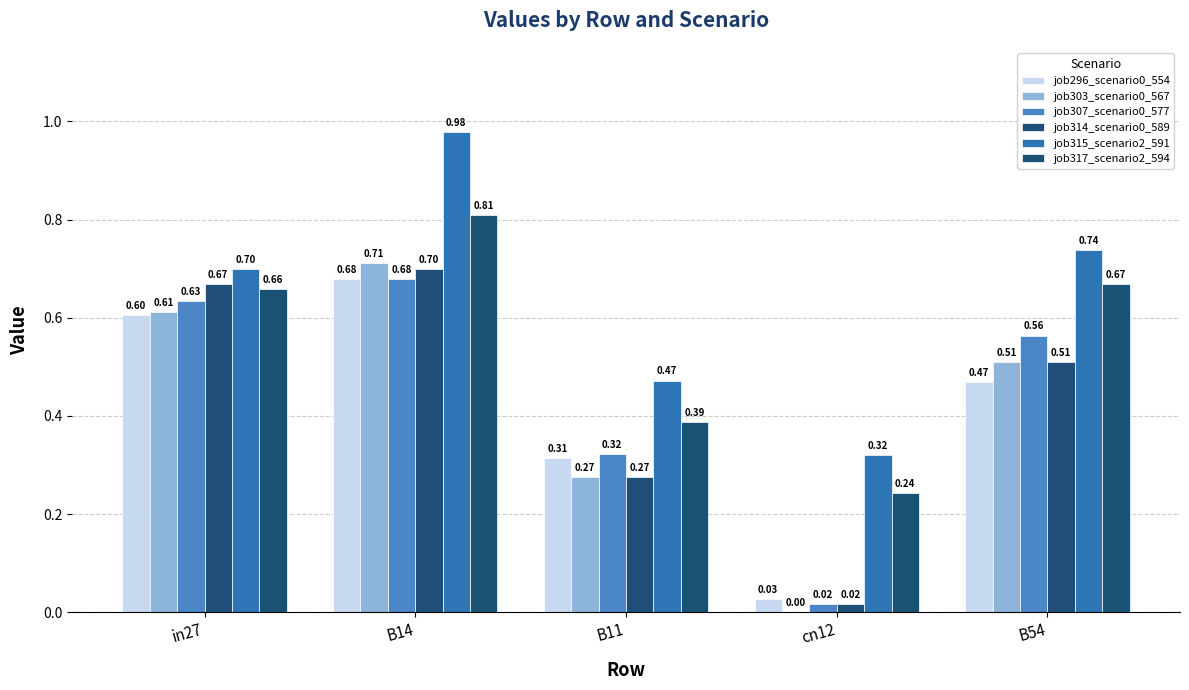

Does the chart contain stacked bars?

No